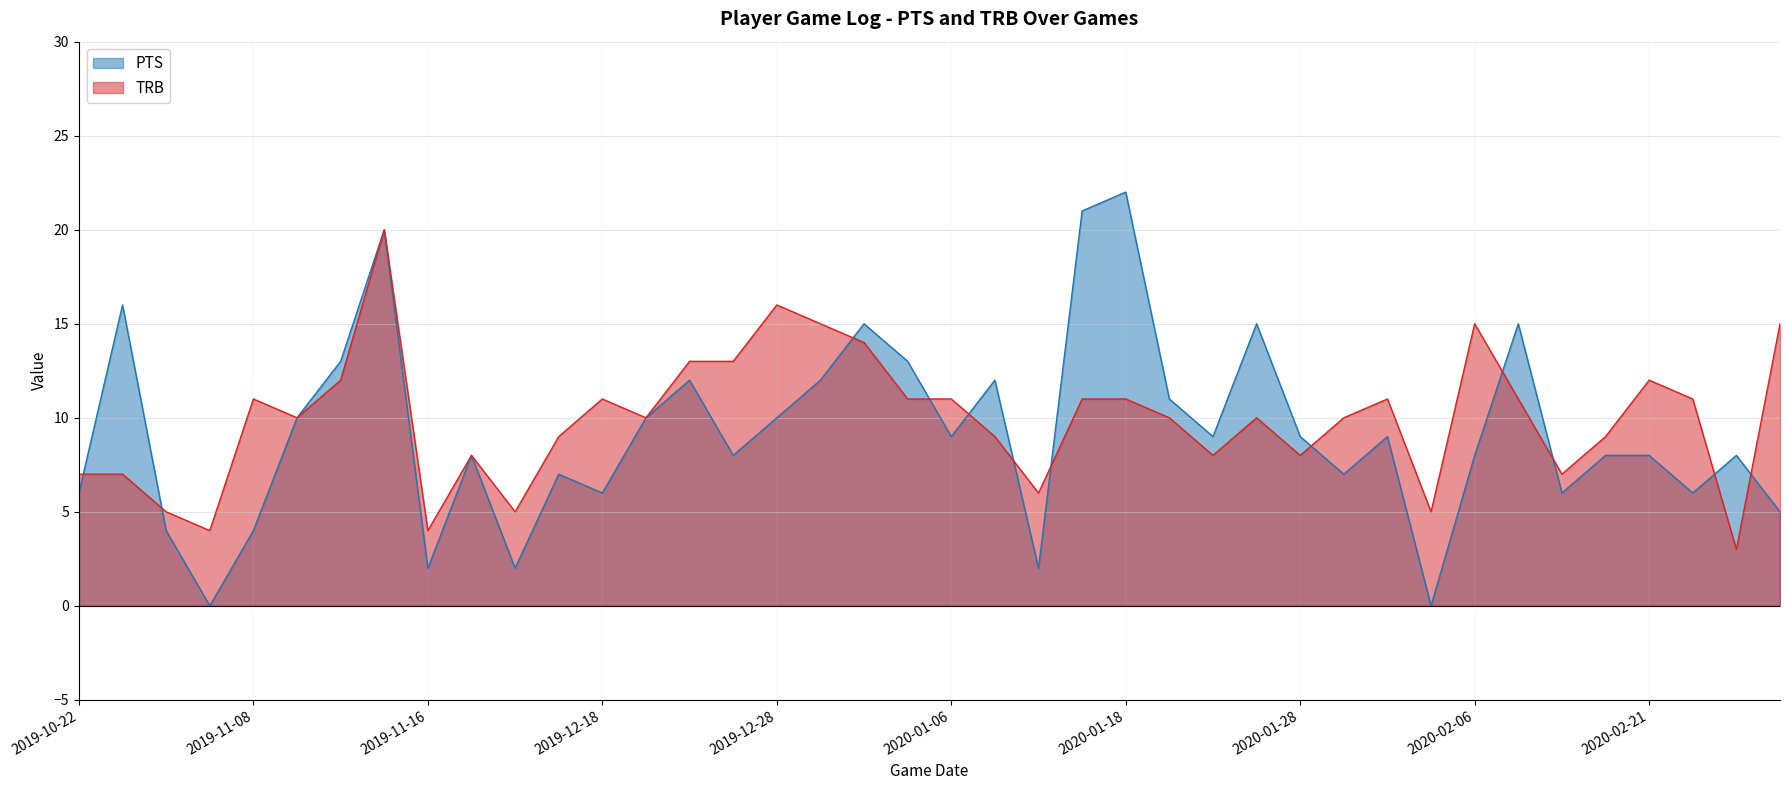

How many interior local peaks does the TRB series have?

9